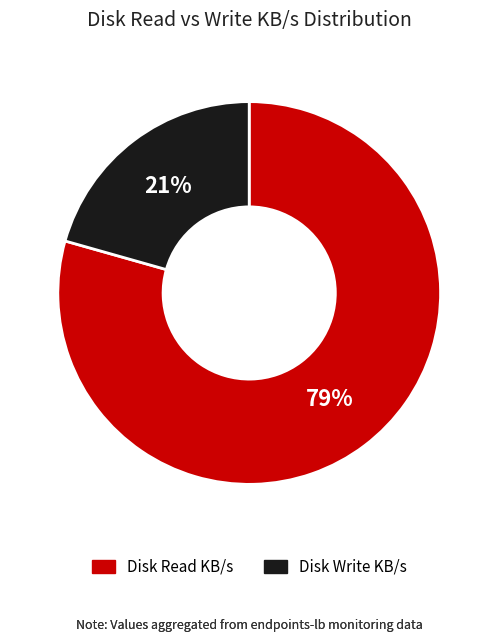

How many slices are in this pie chart?

2